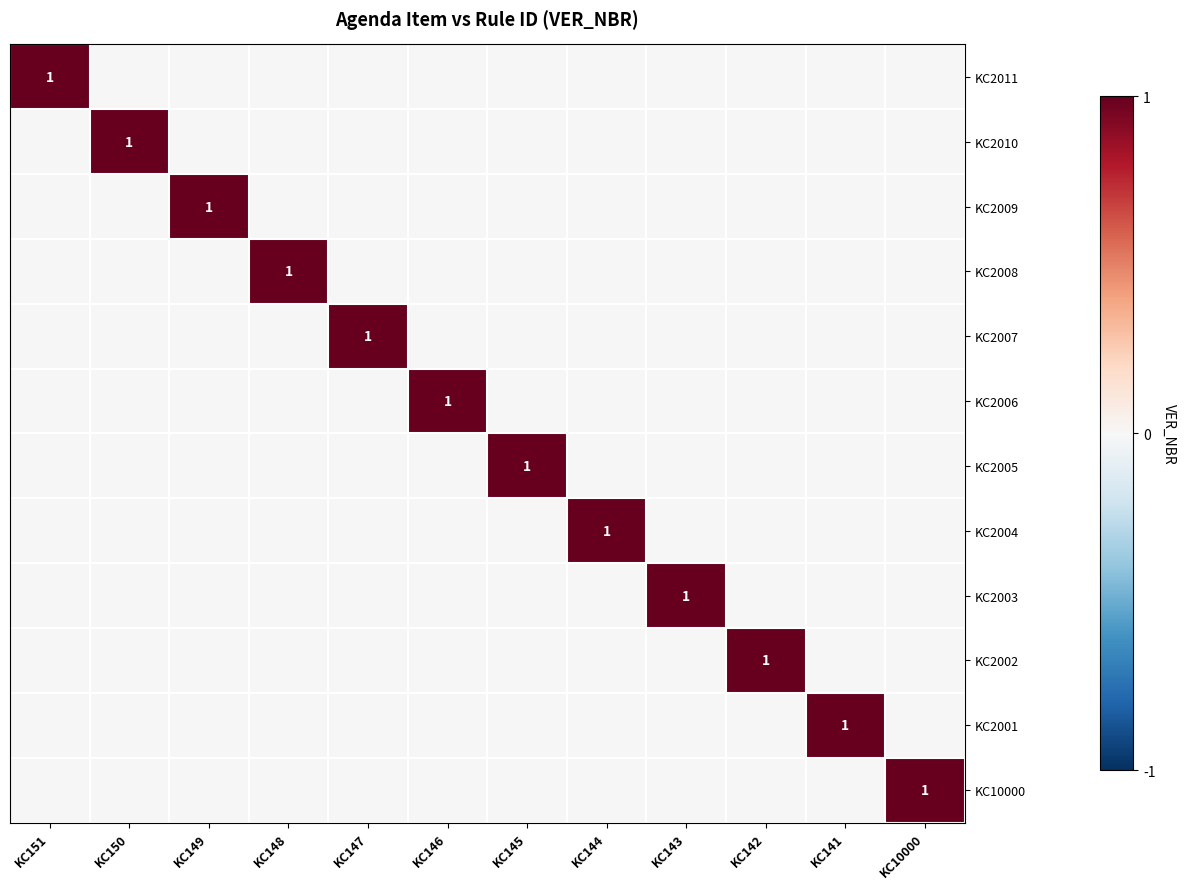

What is the total value across all series at KC144?

1